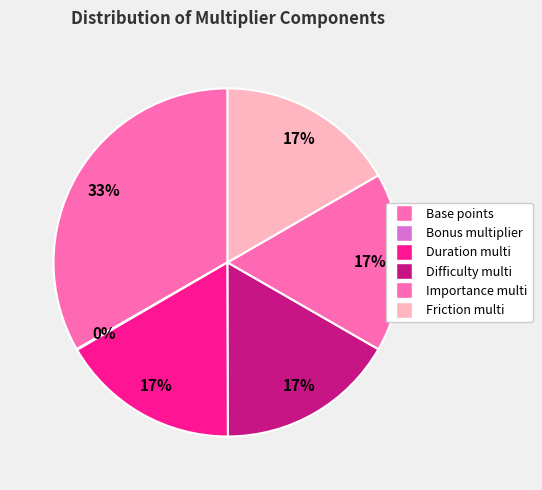

Which has a higher value, Importance multi or Duration multi?

Importance multi